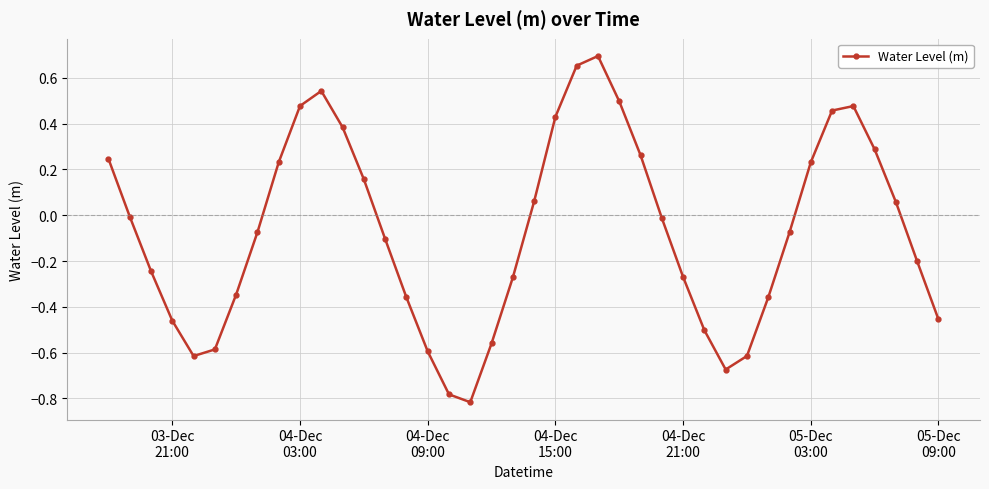

What is the sum of all values?

-2.8